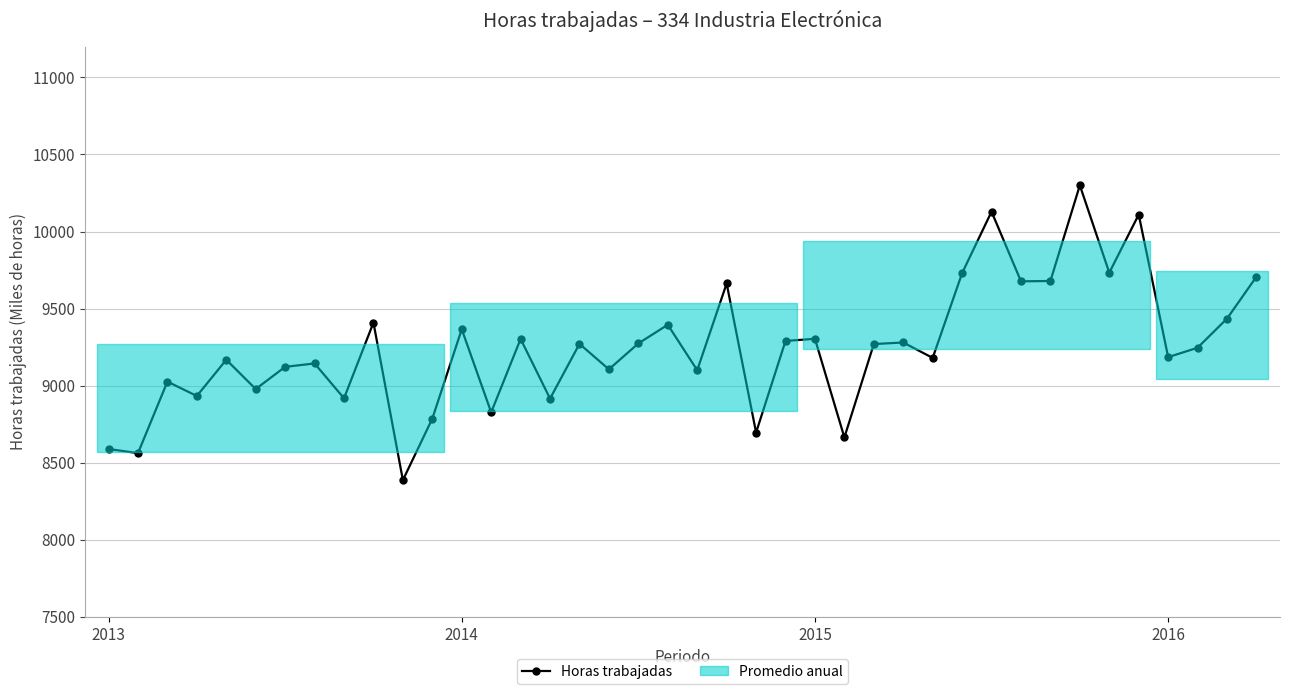

How many interior local peaks (higher than both neighbors) does the data have?

14